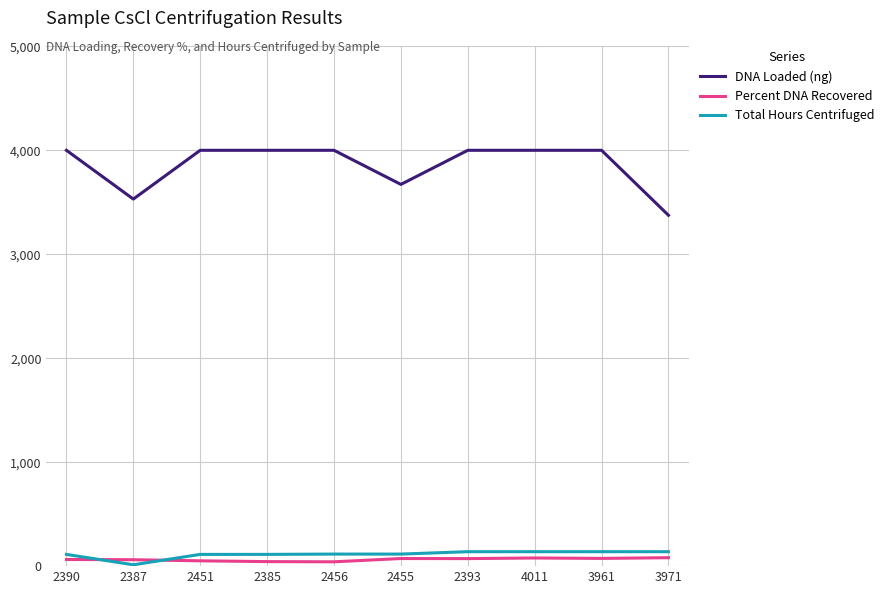

What position from the right is 3971?

1